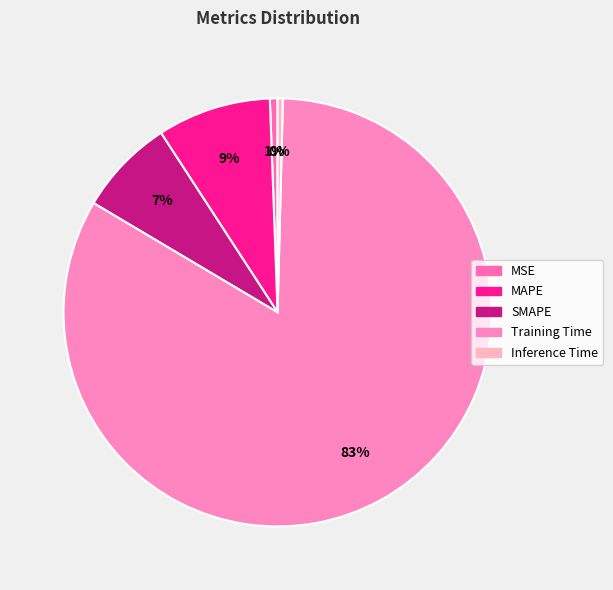

To the nearest percent, what is the average slice percentage?

20%